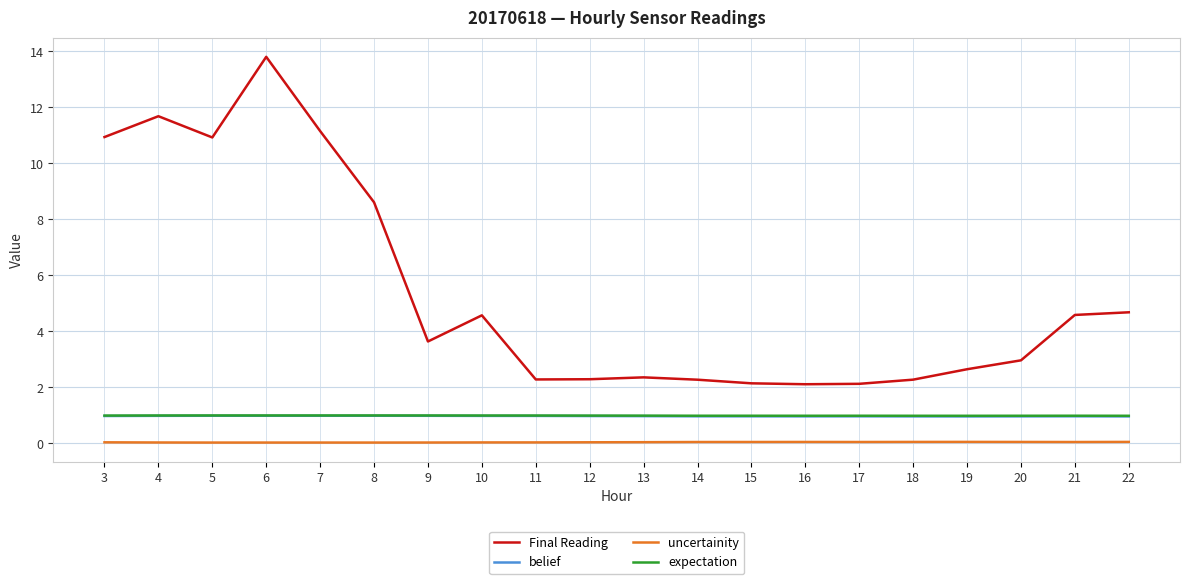

True or false: expectation has a value of 1.6 at 18.

False